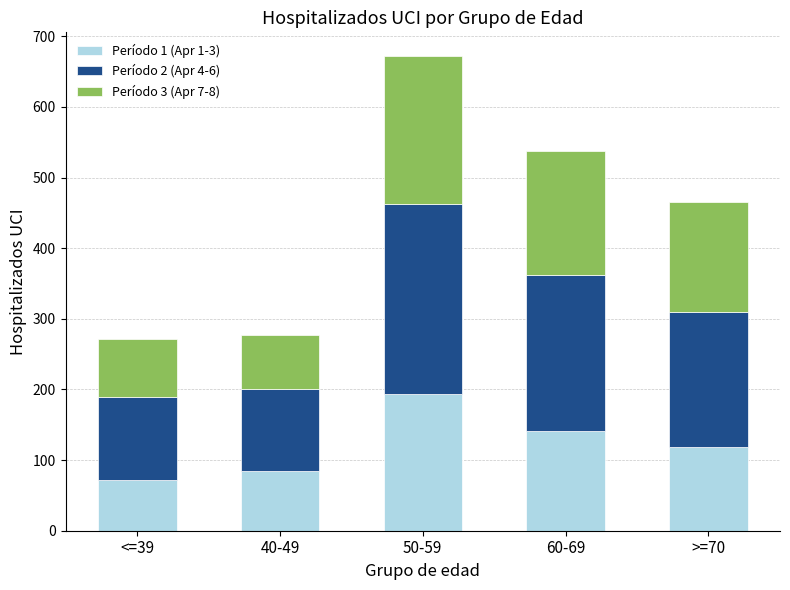

What is the sum of all Período 1 (Apr 1-3) values?

610